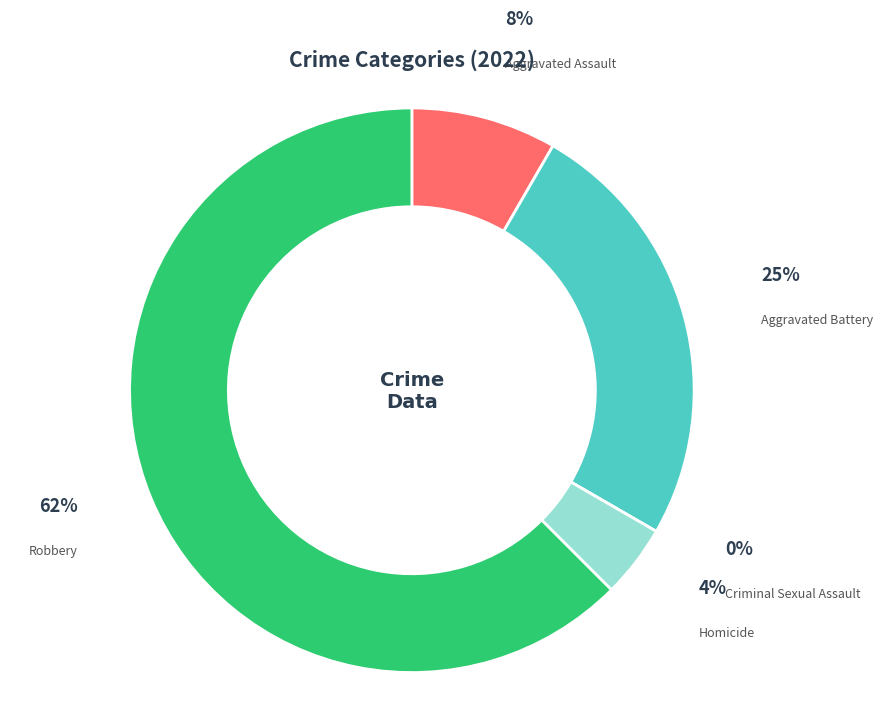

Which category has the biggest portion of the pie?

Robbery